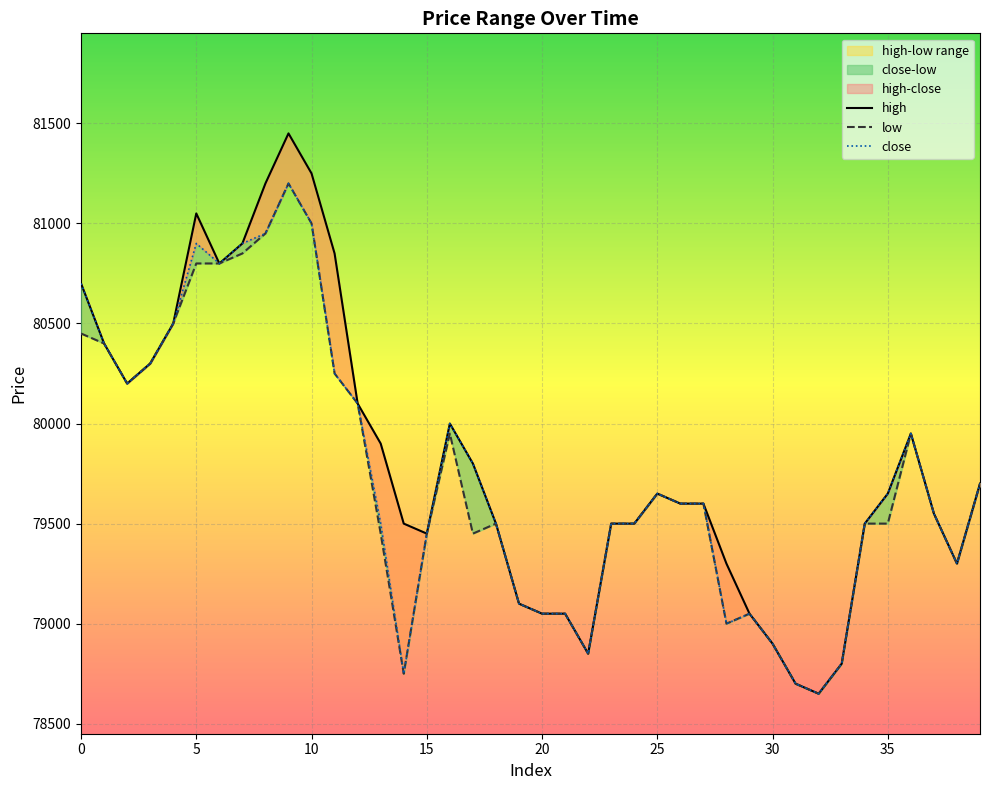

What is the approximate value of high at 18, to the nearest 100?

79500